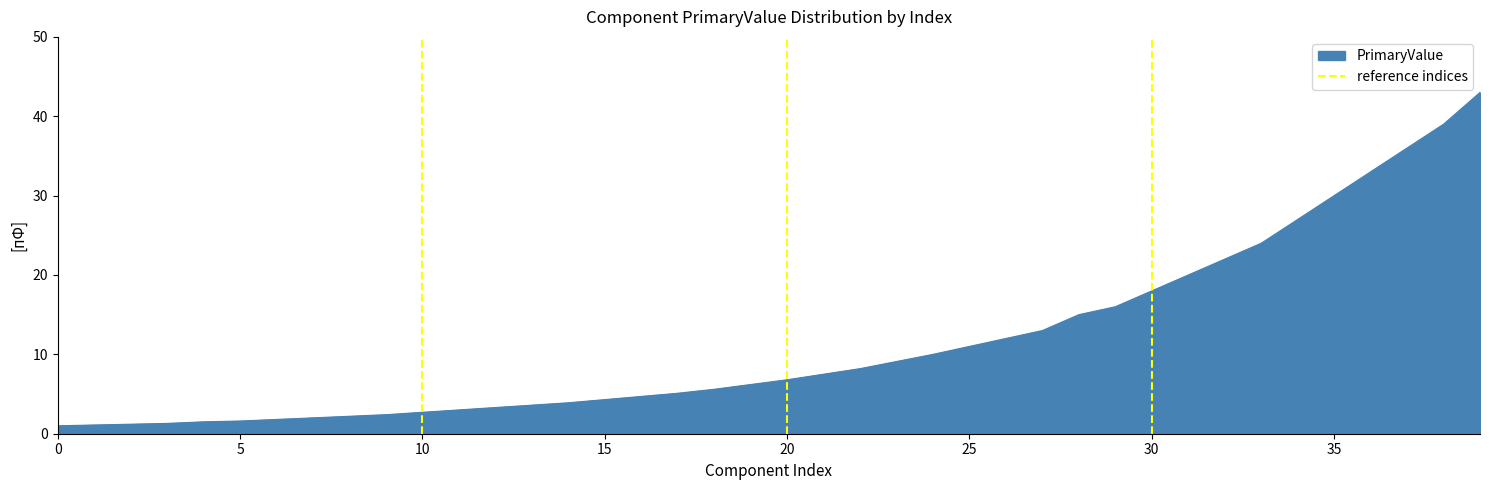

Which has a higher value, 5 or 0?

5